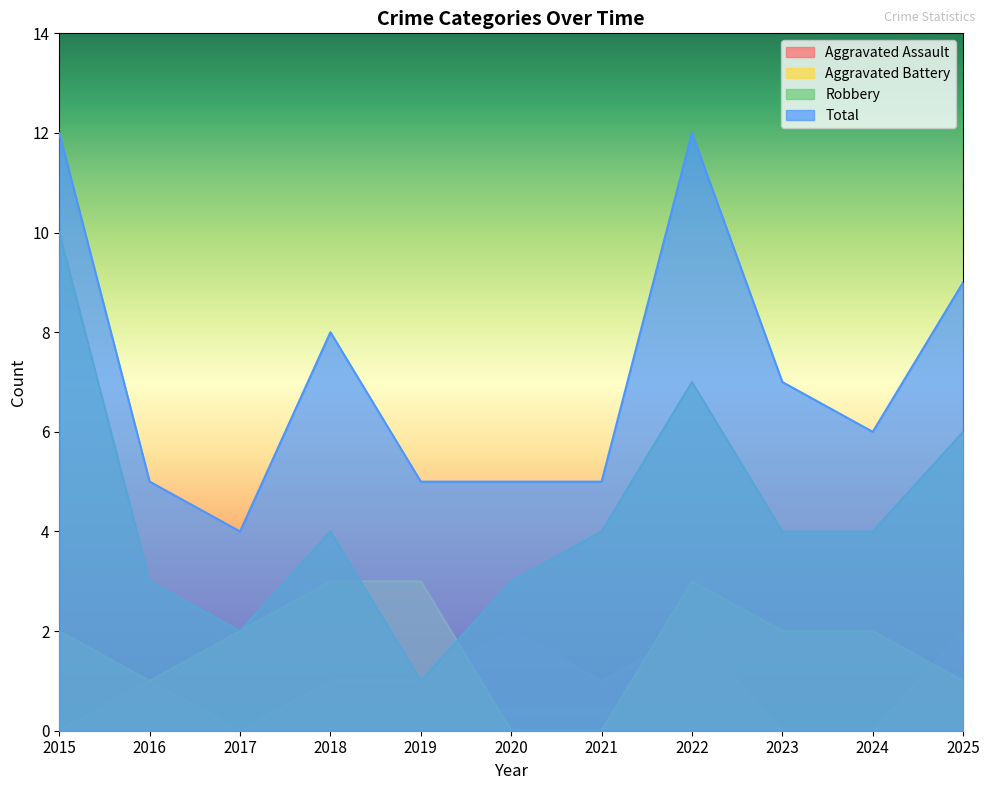

Reading right to left, extract all data points from this chart.

Aggravated Assault: 2025=2	2024=0	2023=0	2022=2	2021=1	2020=2	2019=1	2018=1	2017=0	2016=1	2015=0
Aggravated Battery: 2025=1	2024=2	2023=2	2022=3	2021=0	2020=0	2019=3	2018=3	2017=2	2016=1	2015=2
Robbery: 2025=6	2024=4	2023=4	2022=7	2021=4	2020=3	2019=1	2018=4	2017=2	2016=3	2015=10
Total: 2025=9	2024=6	2023=7	2022=12	2021=5	2020=5	2019=5	2018=8	2017=4	2016=5	2015=12